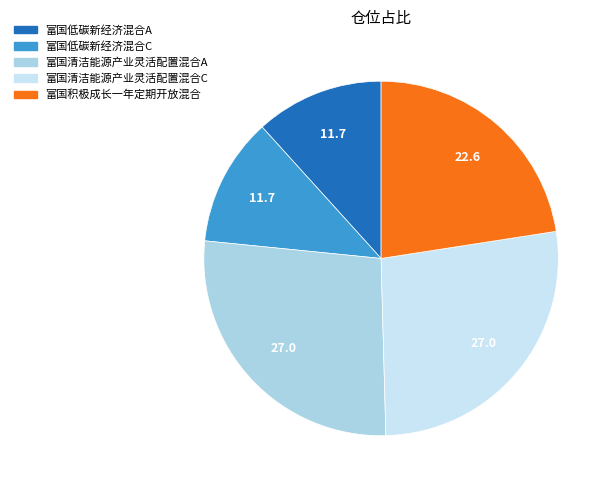

Rank the categories by value from highest to lowest.

富国清洁能源产业灵活配置混合A, 富国清洁能源产业灵活配置混合C, 富国积极成长一年定期开放混合, 富国低碳新经济混合A, 富国低碳新经济混合C